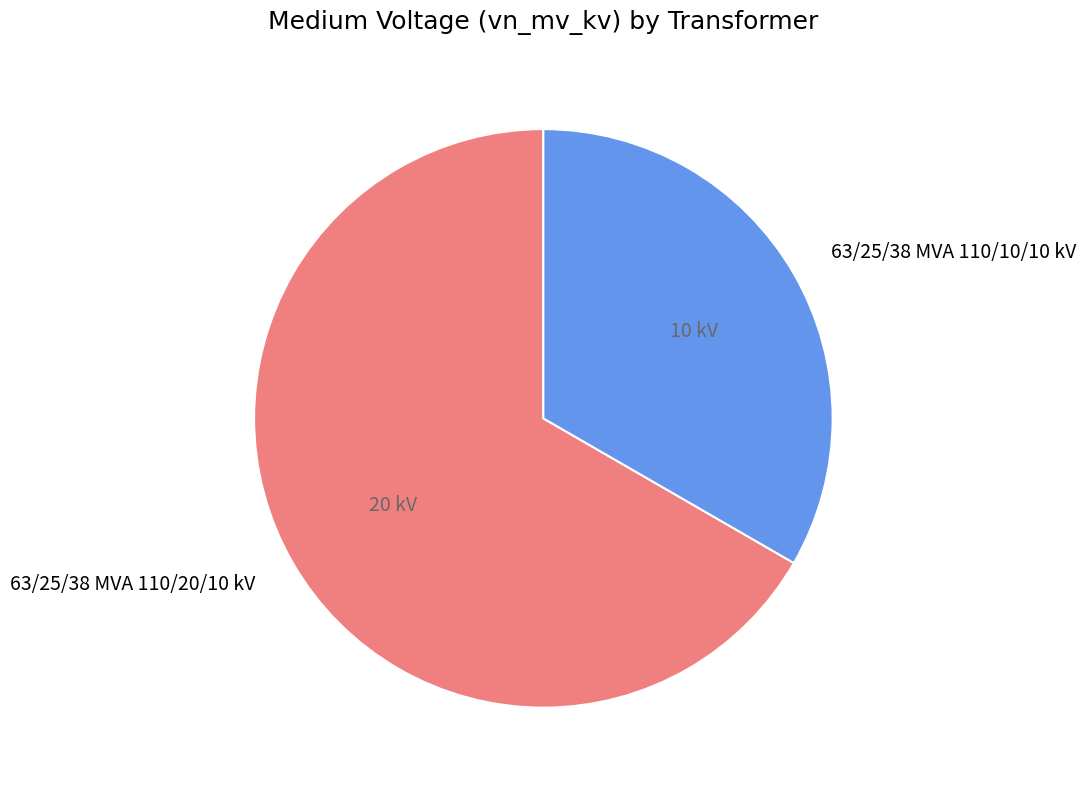

True or false: 63/25/38 MVA 110/10/10 kV accounts for 22% of the total.

False